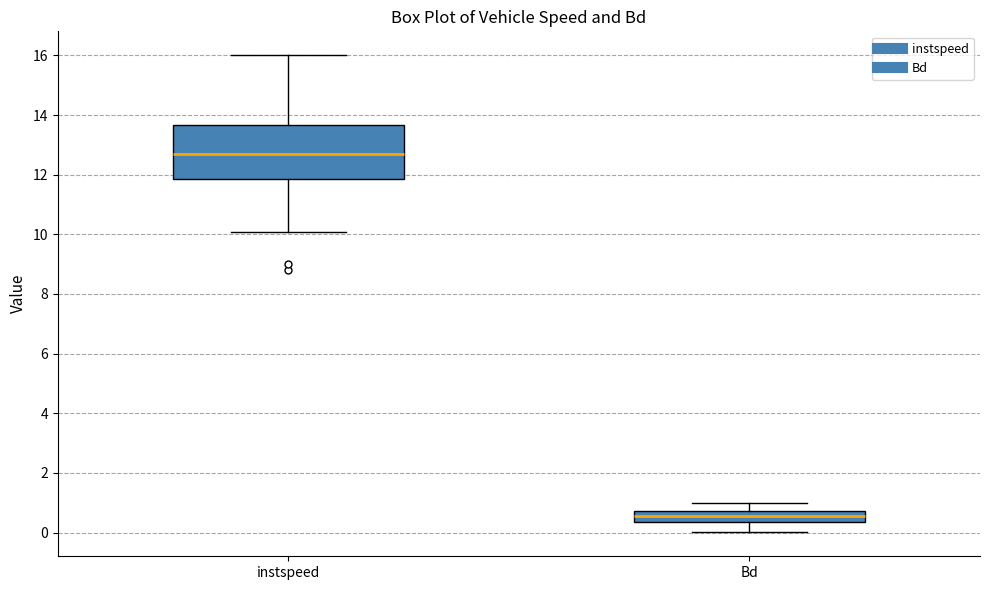

Reading left to right, transcribe this box plot: for each box, give where its median line is, the range the box spans, and where its two whiskers end, as read against the y-axis. The values are not printed on the chart, so give them approximately, as read against the axis.

instspeed: median 12.6, box 11.8 to 13.6, whiskers 10.0 to 16.0
Bd: median 0.6, box 0.4 to 0.8, whiskers 0.0 to 1.0